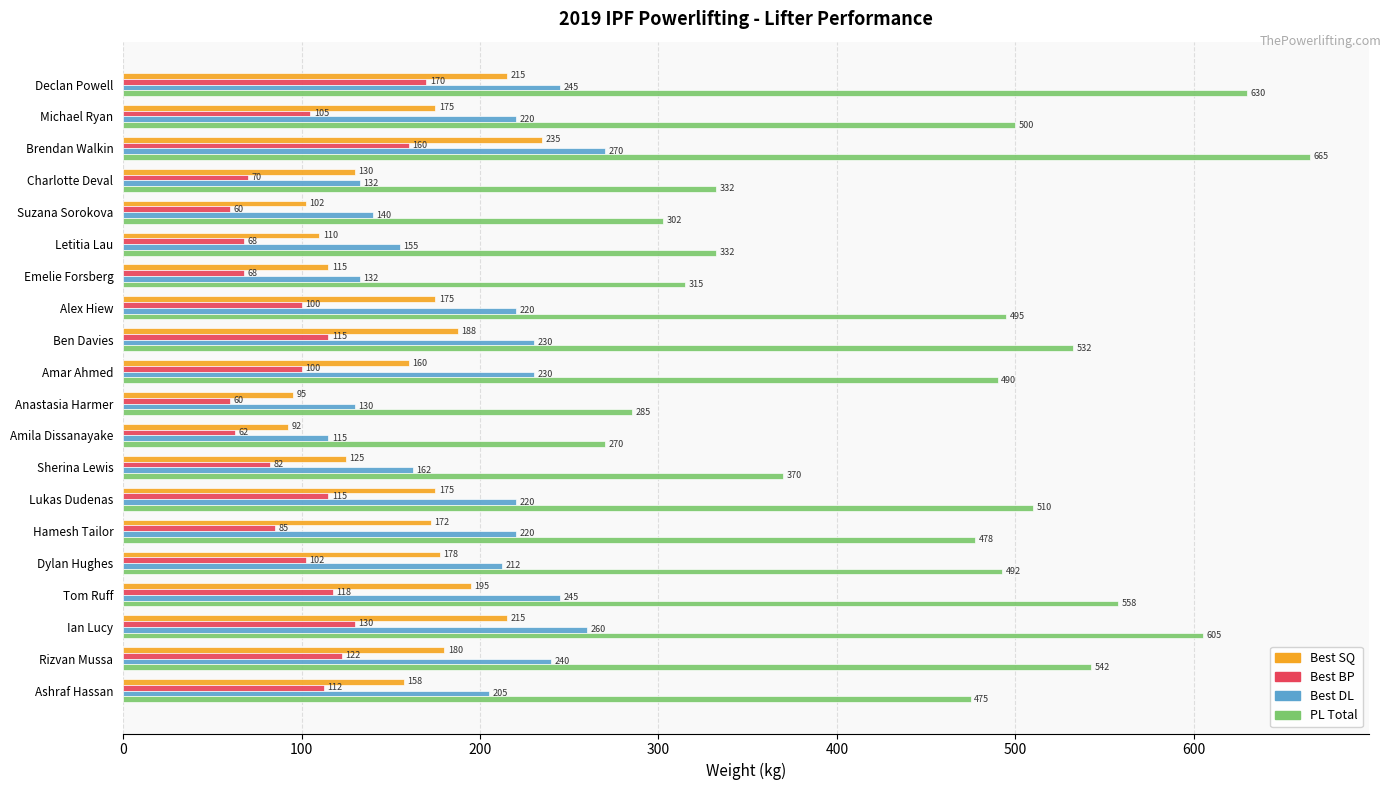

At which category is the sum across all series the highest?

Brendan Walkin